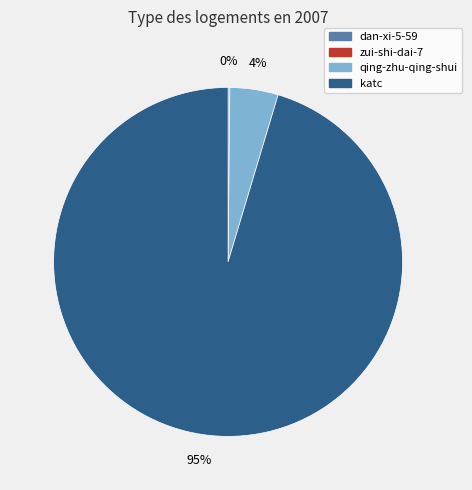

Is there any slice that represents more than half of the pie?

Yes